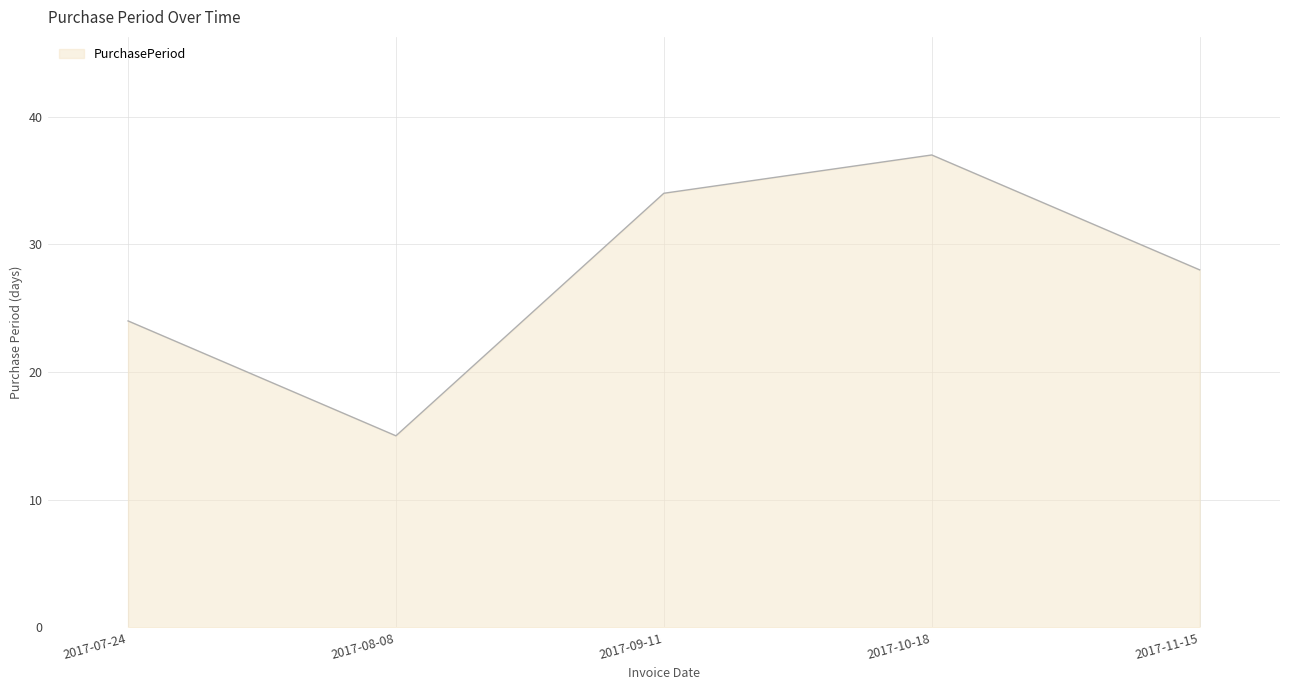

Reading left to right, what are all the values shown in this chart?

24	15	34	37	28